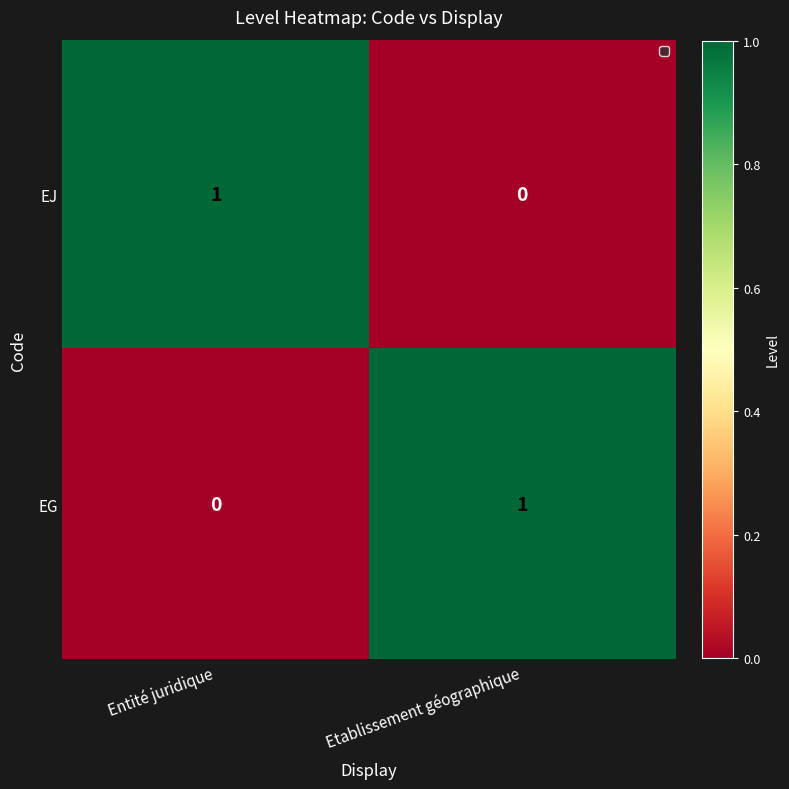

At Etablissement géographique, list the series in order from largest to smallest.

EG, EJ